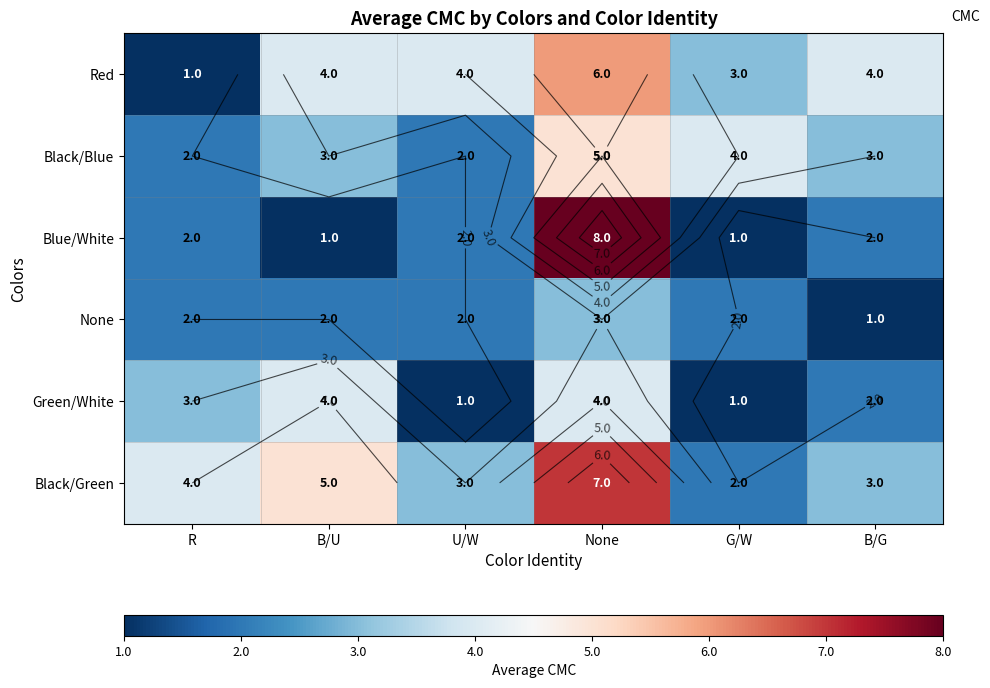

At how many categories does at least one series exceed 4?

2